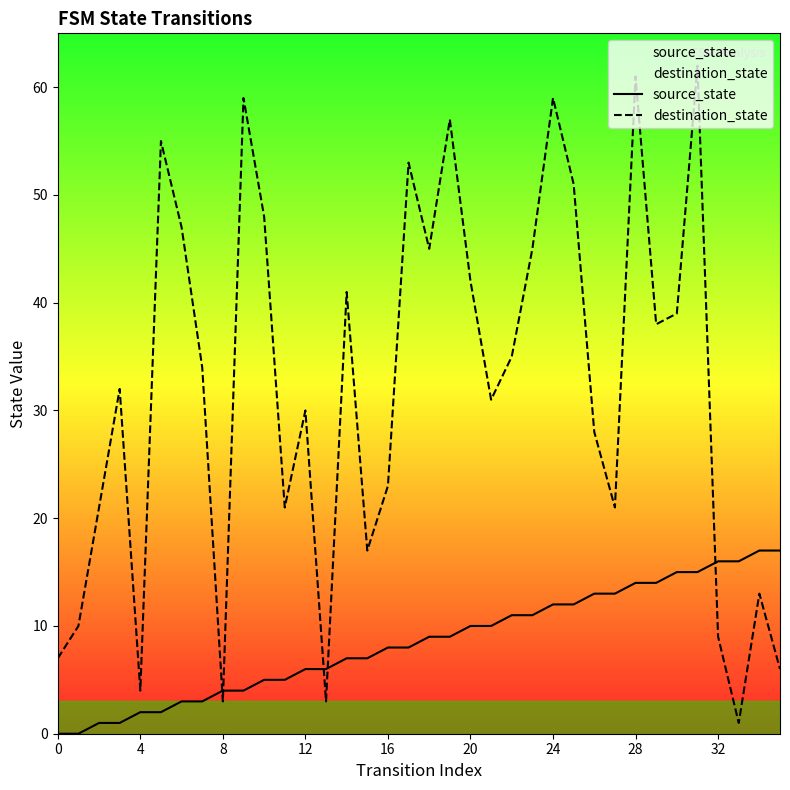

What is the difference between the highest and lowest values at 4?

2